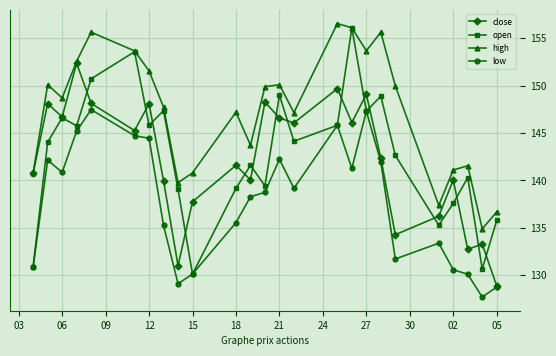

How many data points in low are above 138?

14